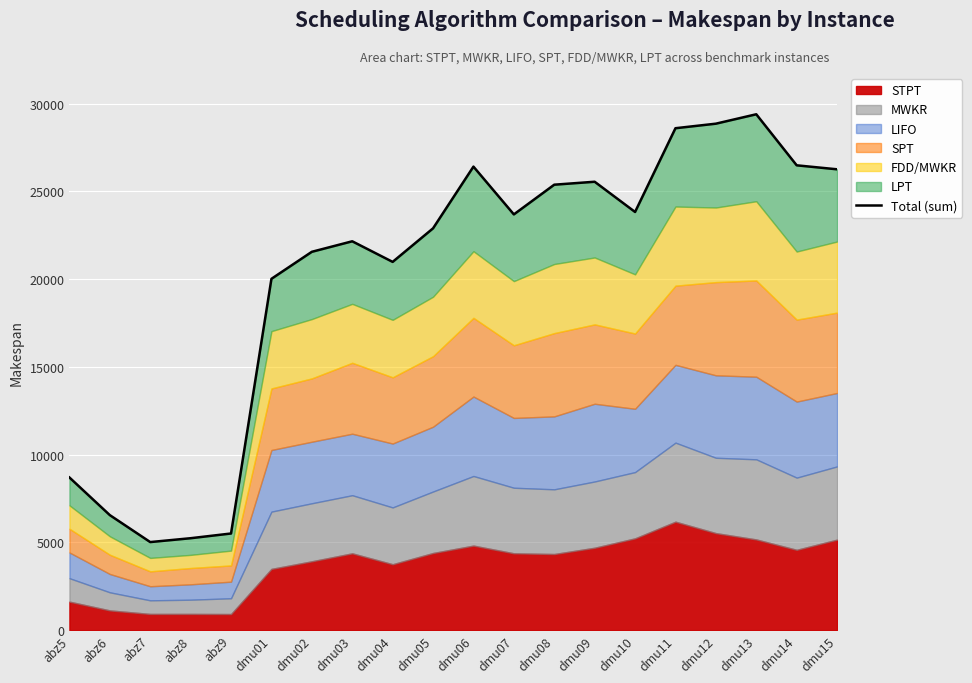

At which category does the data reach its first local valley?

abz7